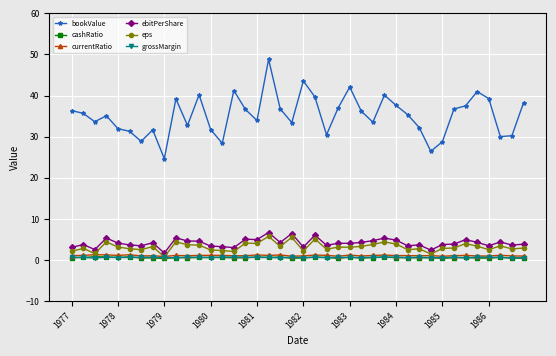

How many categories are shown in the chart?

40